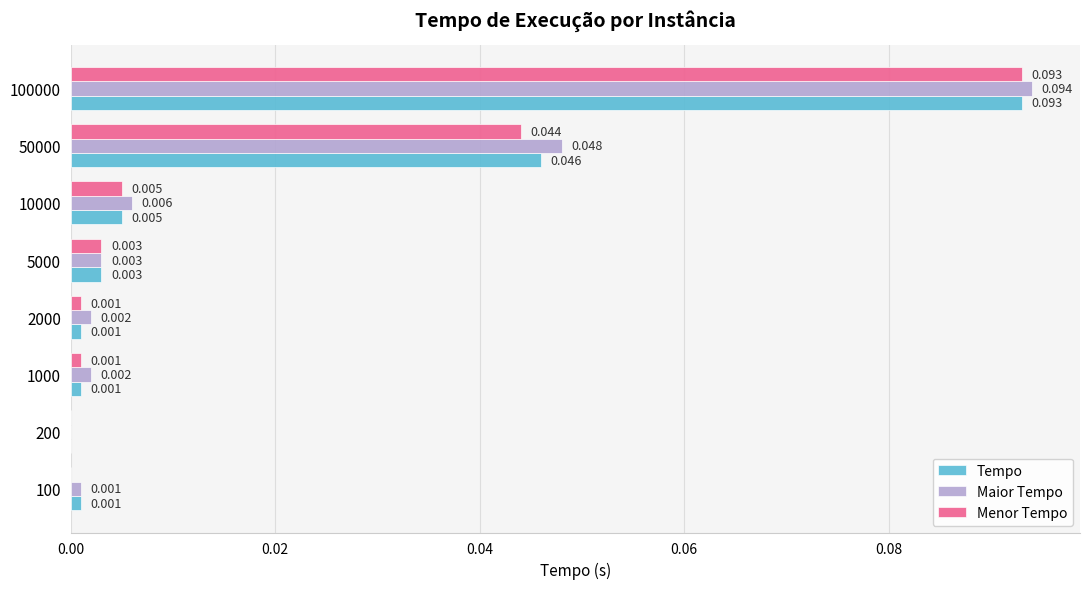

Between 1000 and 50000, which series saw the biggest shift?

Maior Tempo